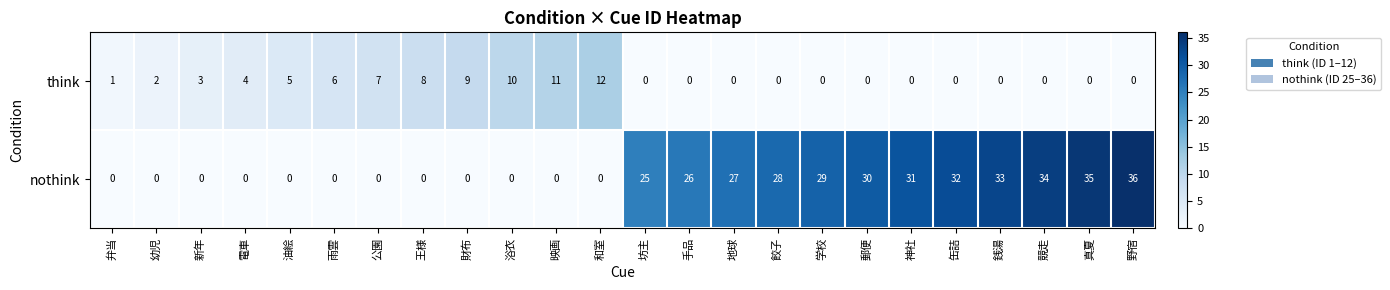

At which category does the chart reach its peak across all series?

野宿